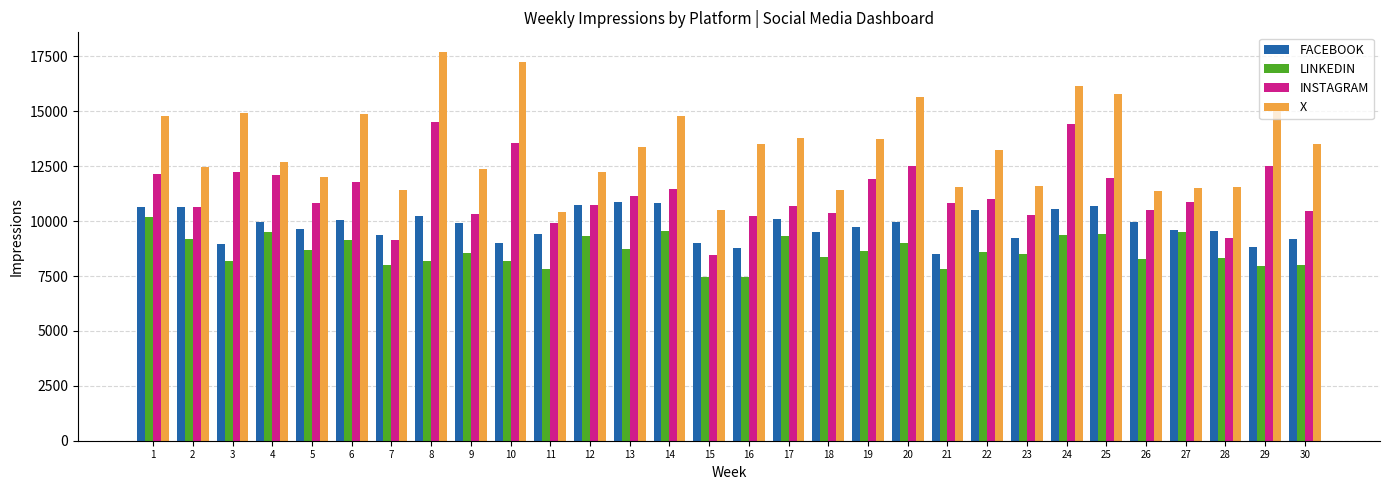

What is the difference between the second highest and second lowest values in the FACEBOOK series?

2064